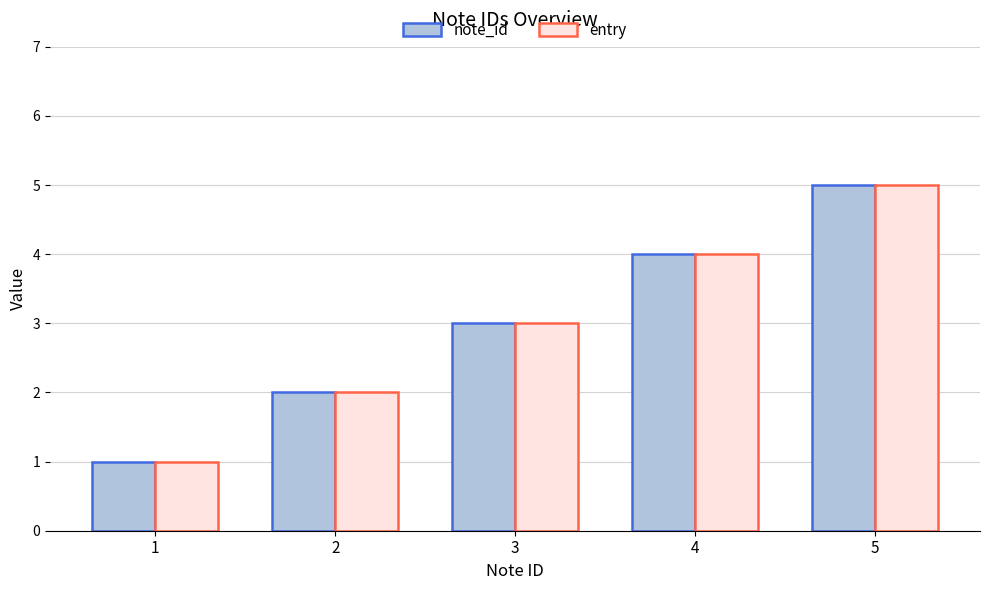

How many data points in entry are less than 3?

2